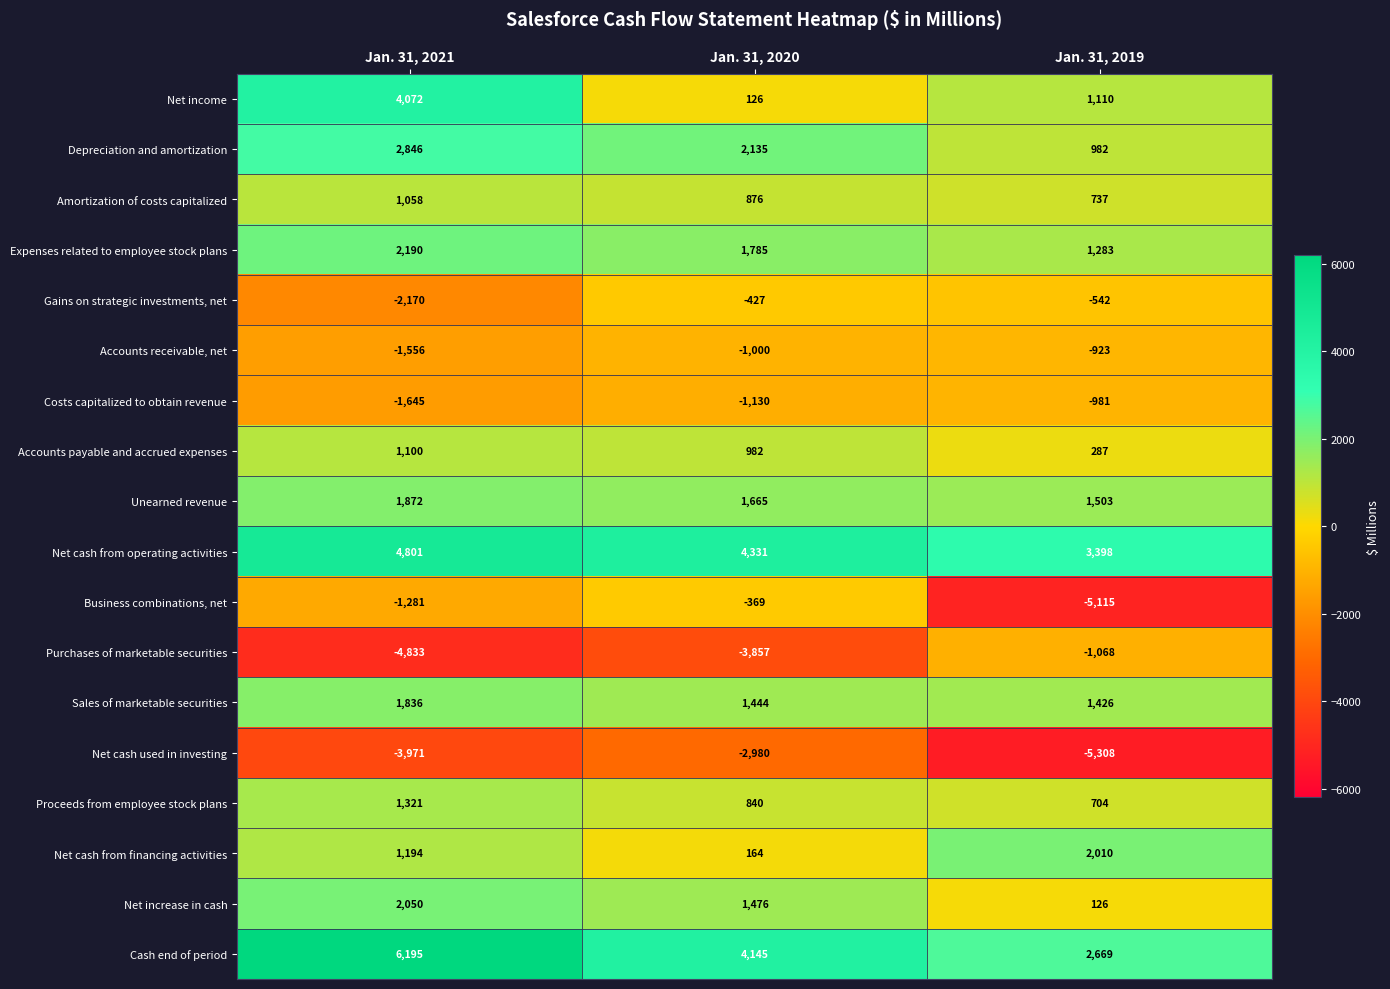

What is the total value across all series at Jan. 31, 2019?

2298